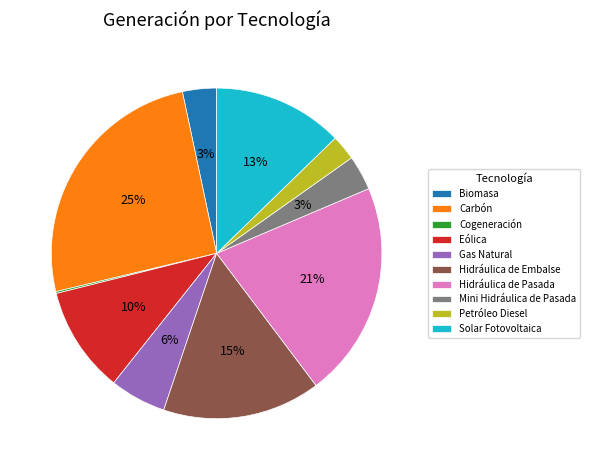

Which slice is the largest?

Carbón